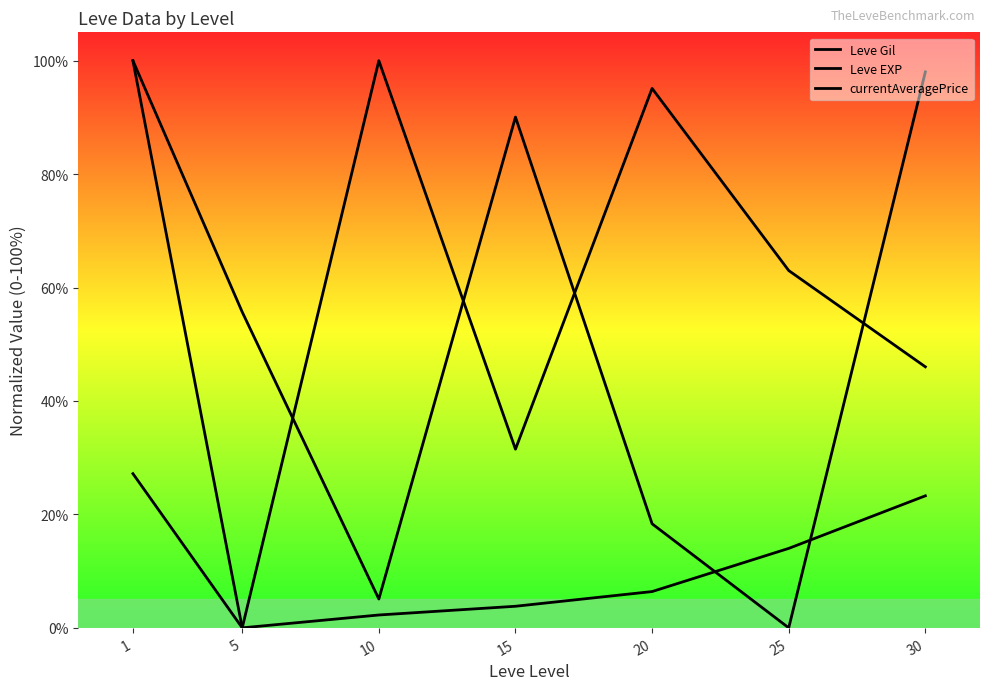

What is the value of the Leve Gil point at the 1st from the left?

27.2